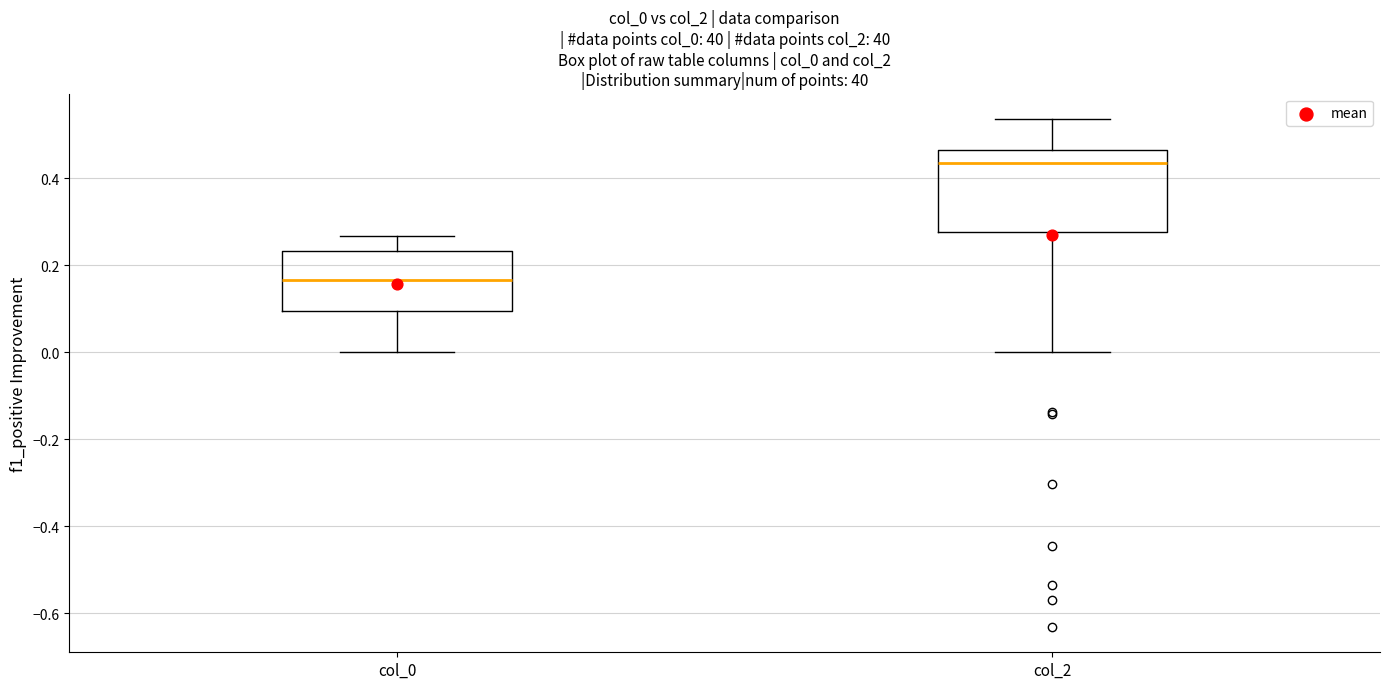

Which box is the tallest, from its lower edge to its upper edge?

col_2